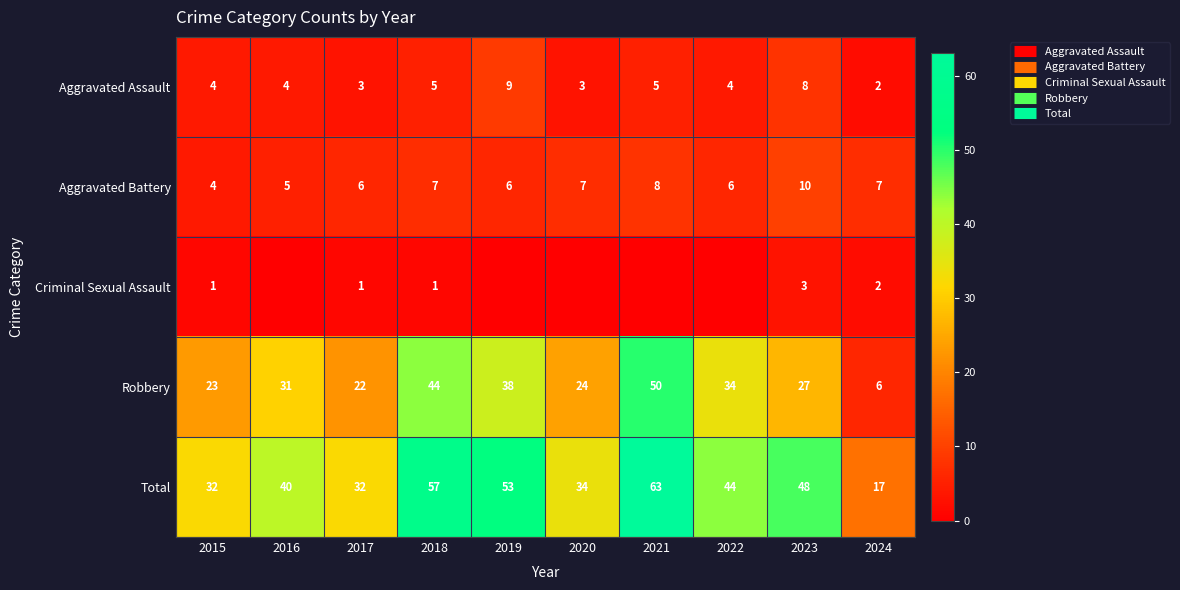

Is the value of Aggravated Assault at 2023 greater than the value of Robbery at 2015?

No